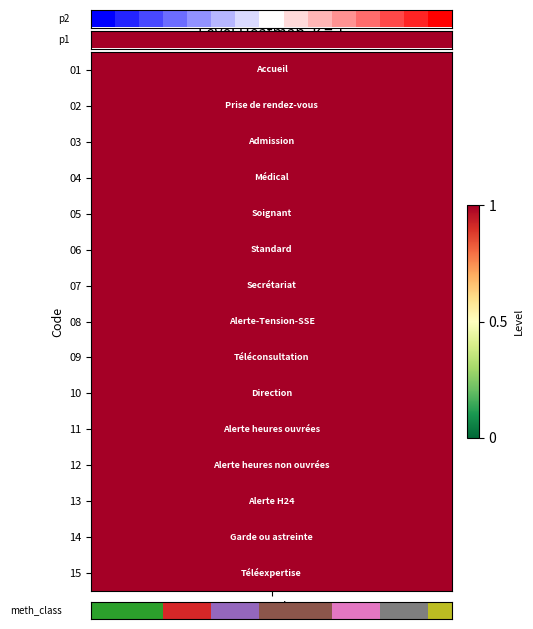

Which has a higher value, 13 or 12?

13